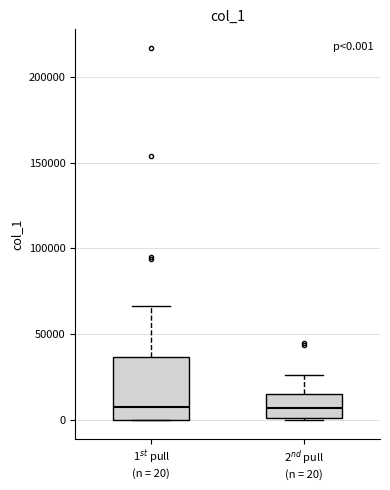

Which box is the tallest, from its lower edge to its upper edge?

1$^{st}$ pull (n = 20)